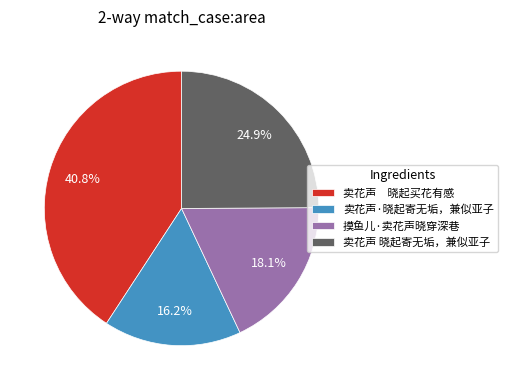

Which category has the biggest portion of the pie?

卖花声 晓起买花有感